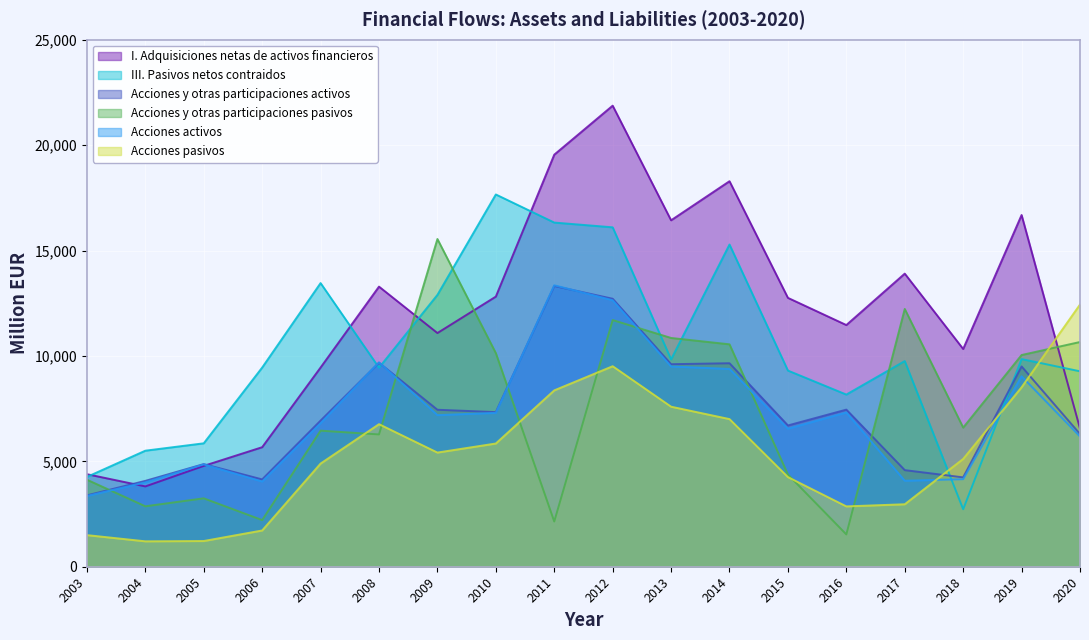

What is the total value across all series at 2017?

47517